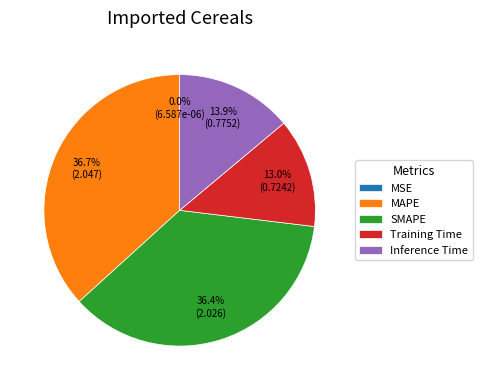

Is Inference Time the majority of the pie?

No